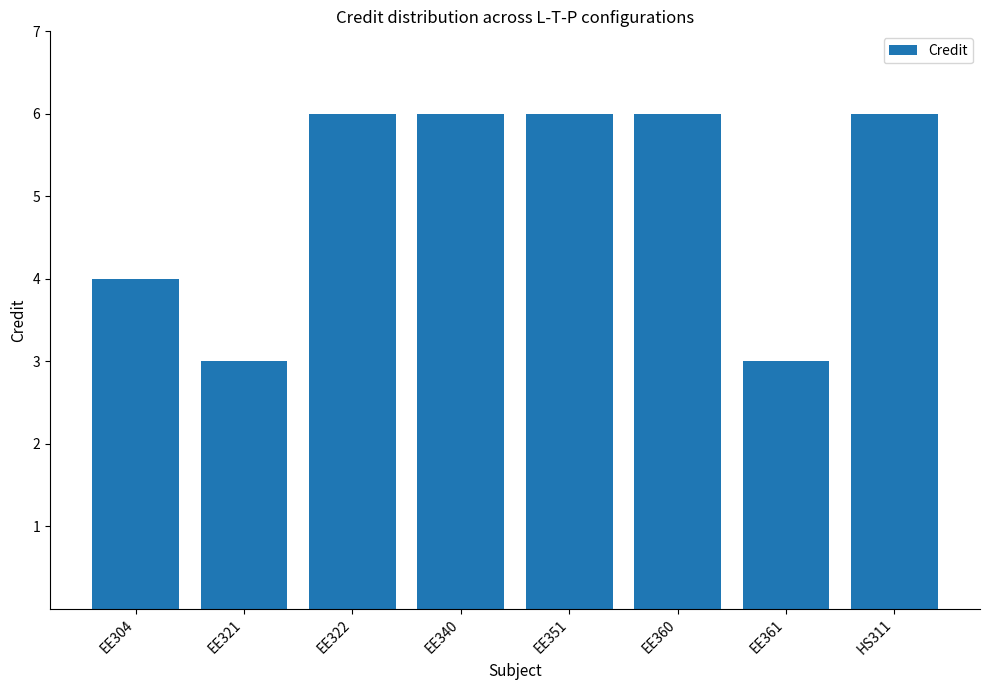

Reading right to left, transcribe all the data shown in this chart.

6	3	6	6	6	6	3	4